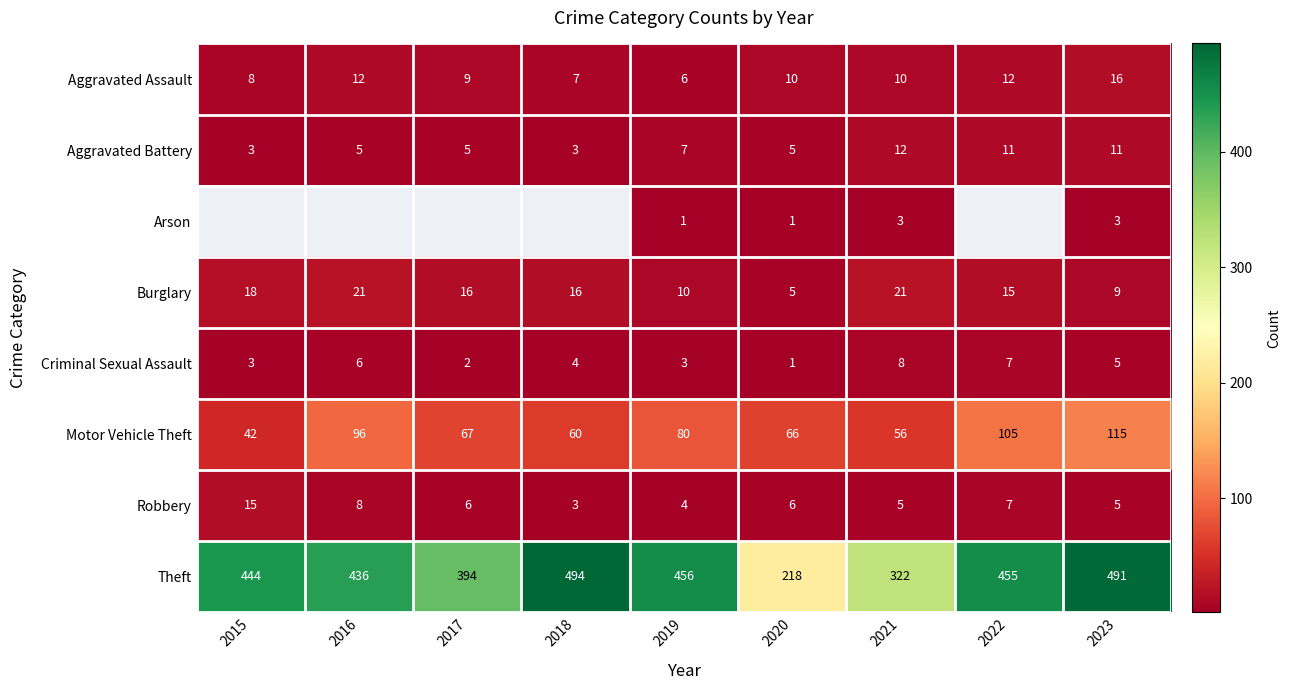

True or false: Theft has a value of 102.2 at 2016.

False